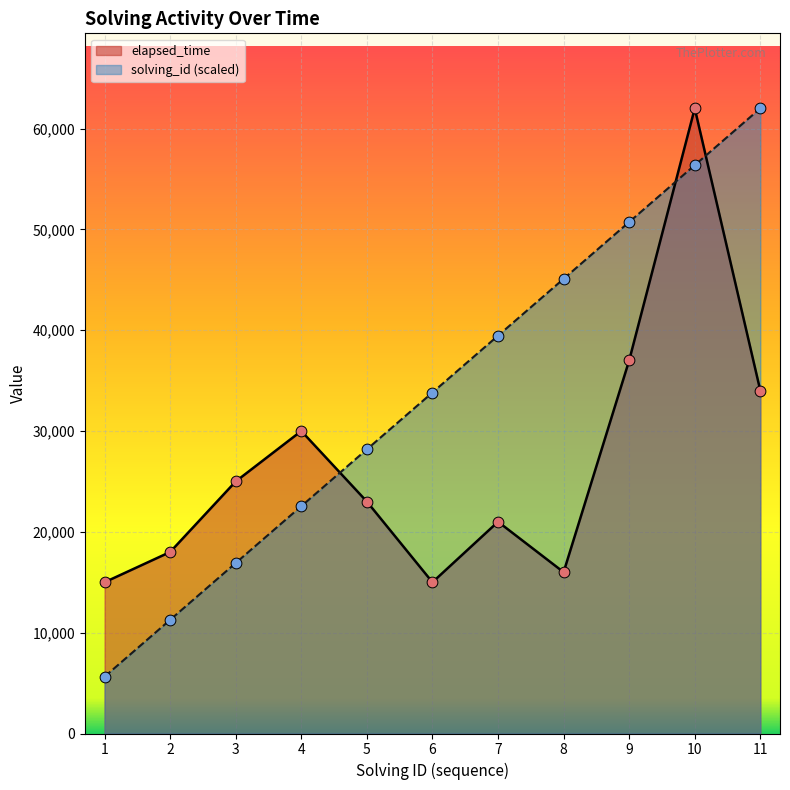

Is the value of elapsed_time at 3 greater than the value of solving_id at 1?

Yes